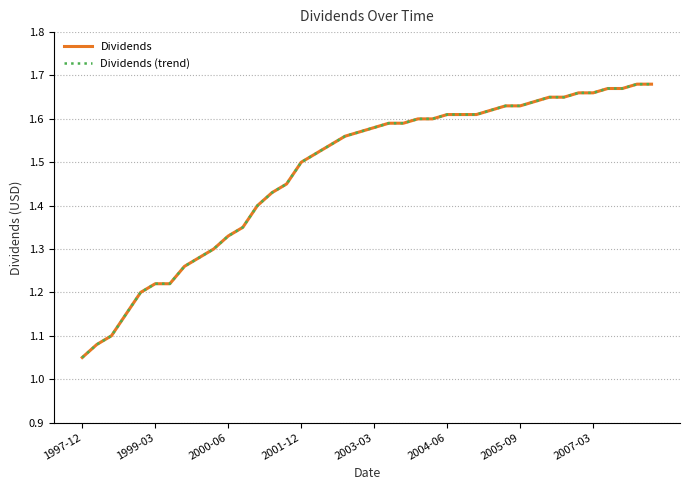

Which series has the widest spread of values?

Dividends